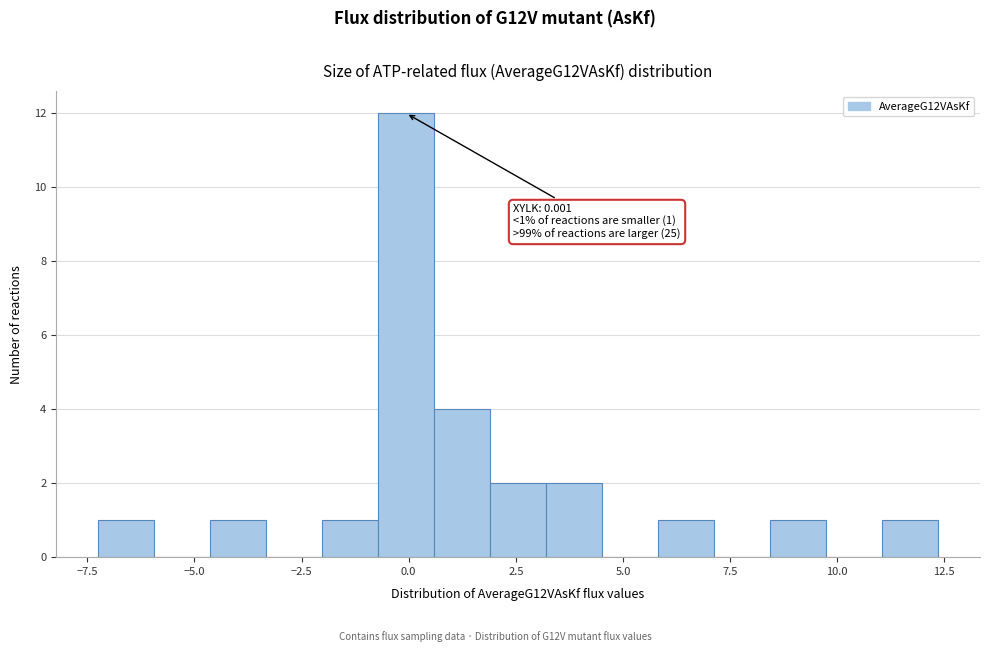

Around what value on the x-axis is the tallest bar? Give the approximate position of its centre, as read against the axis.

0.0